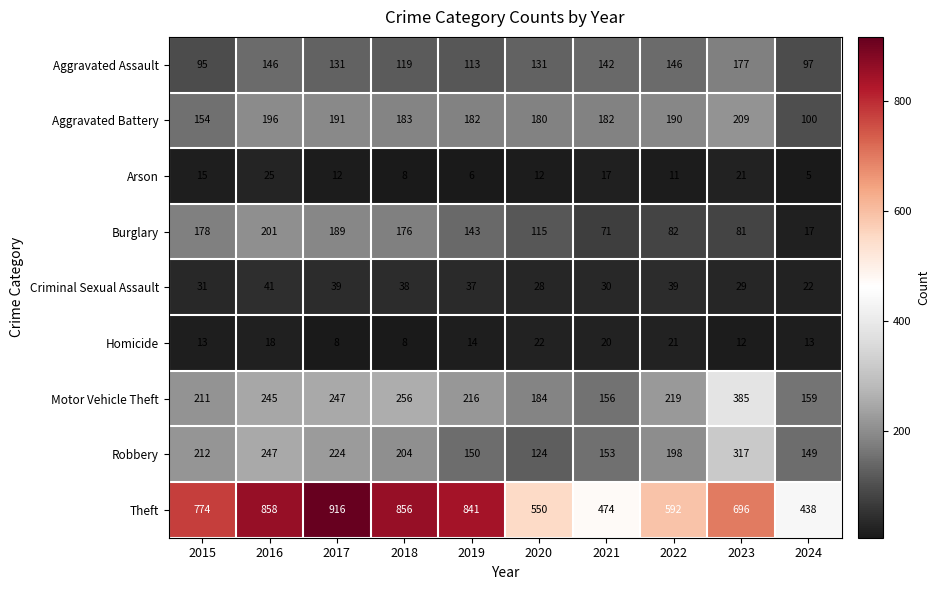

Which series changed the most between 2018 and 2020?

Theft